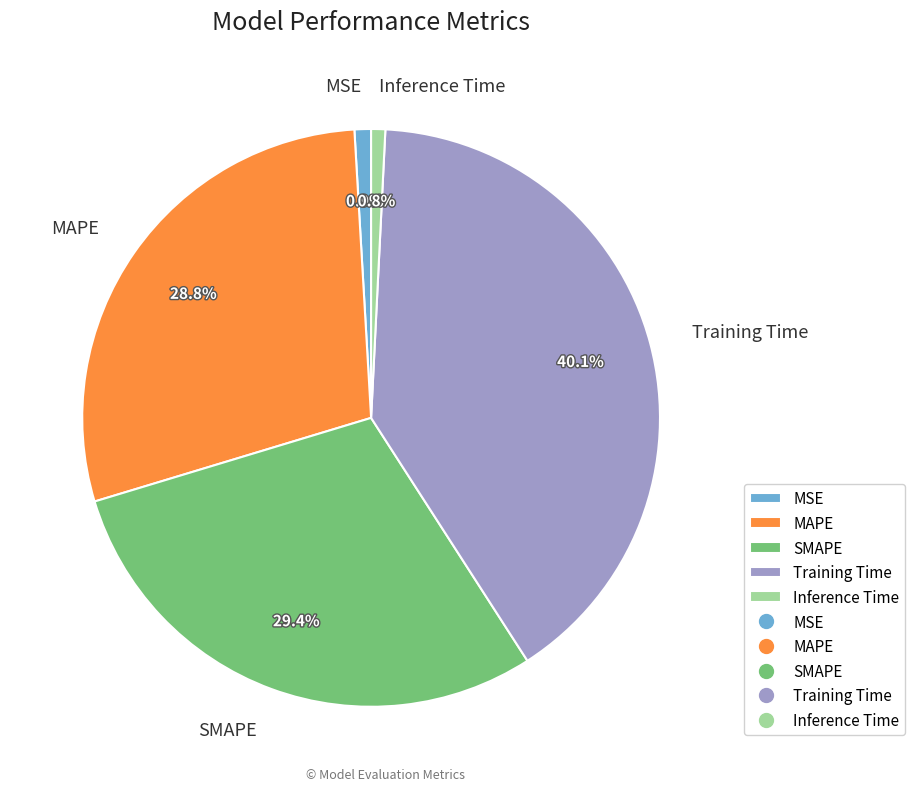

What percentage is the MSE slice, to the nearest percent?

1%